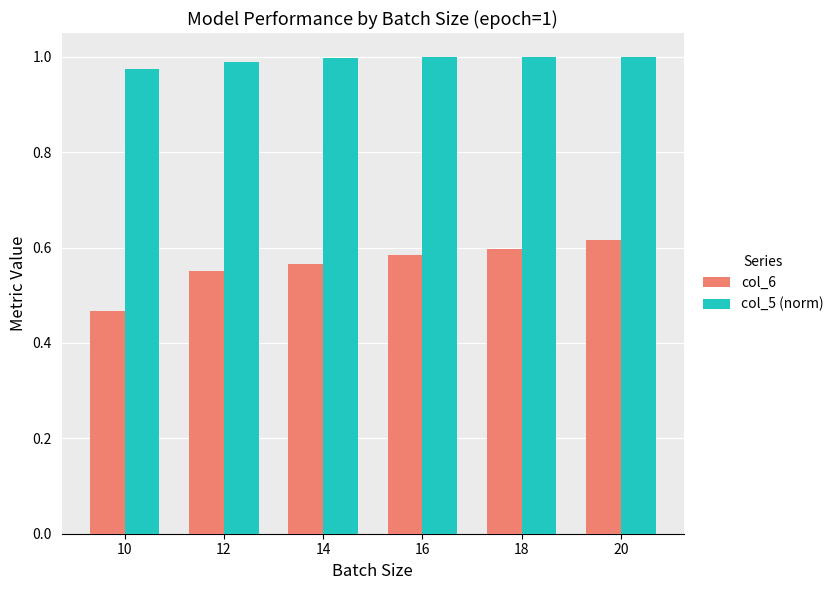

Which category has the lowest value in the col_6 series?

10